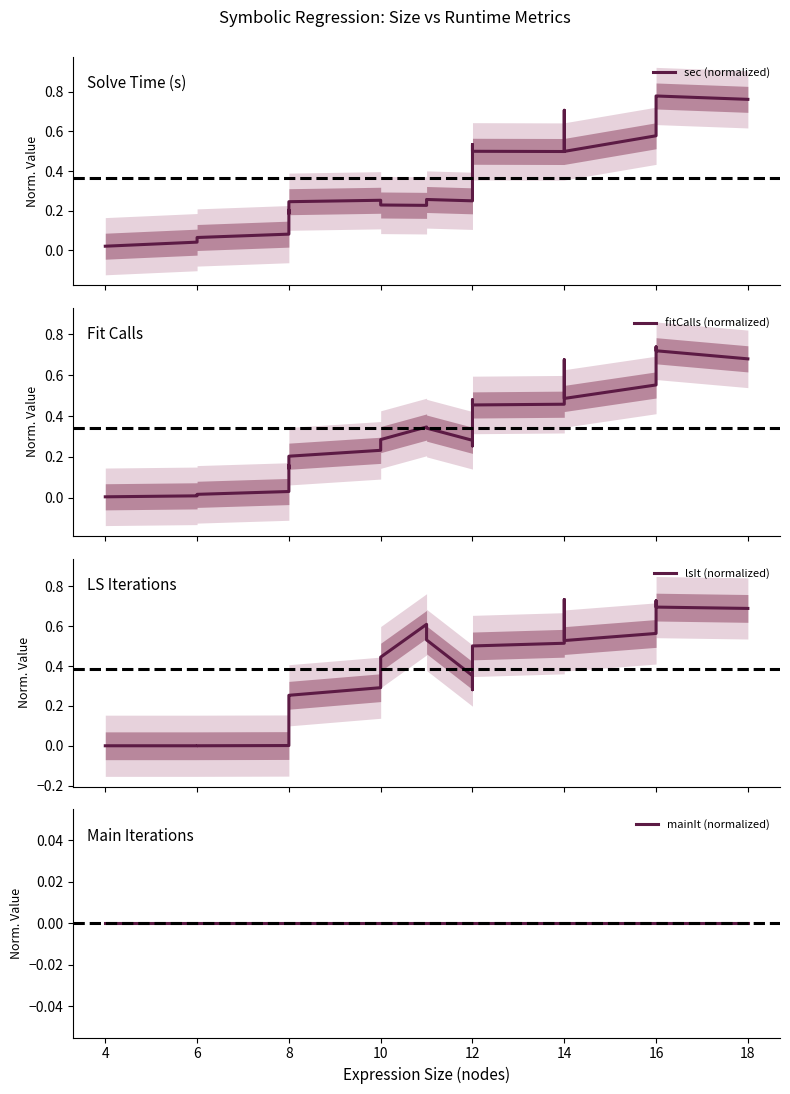

What is the maximum value shown in the chart?

0.8